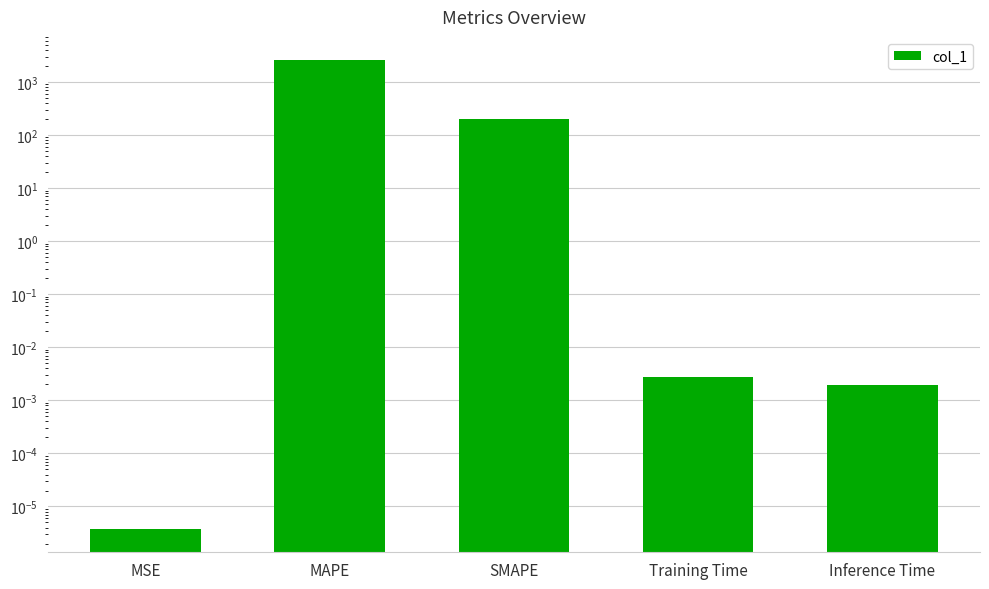

What is the label of the 4th bar from the right?

MAPE